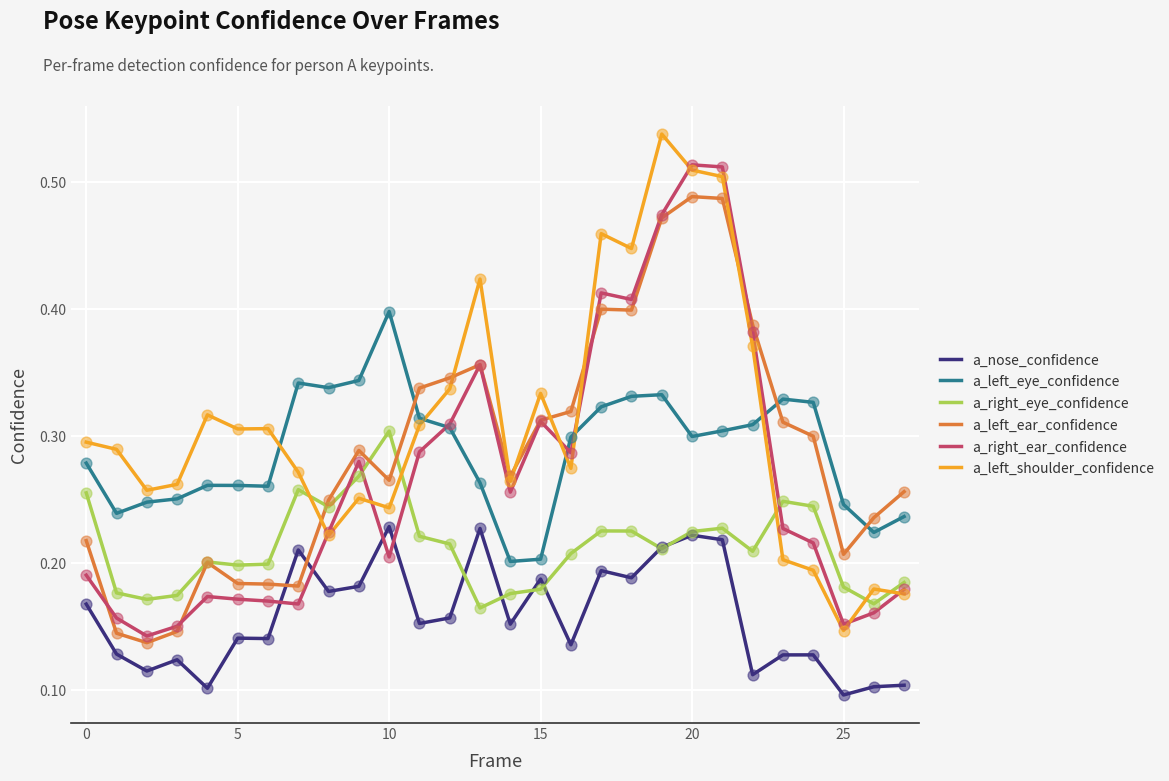

Which series has the largest total across all categories?

a_left_shoulder_confidence